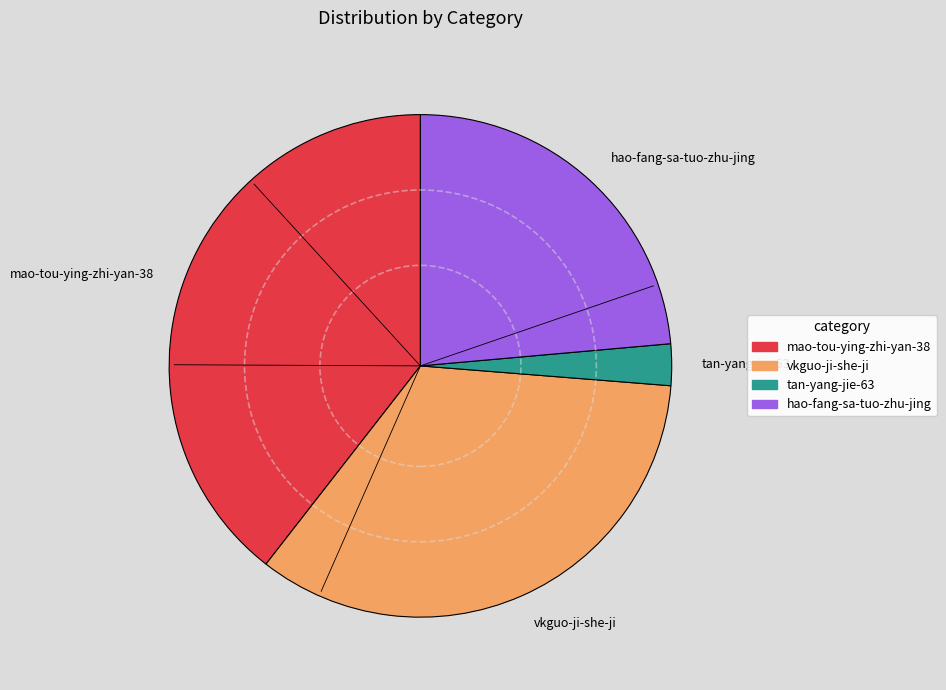

Is tan-yang-jie-63 the majority of the pie?

No